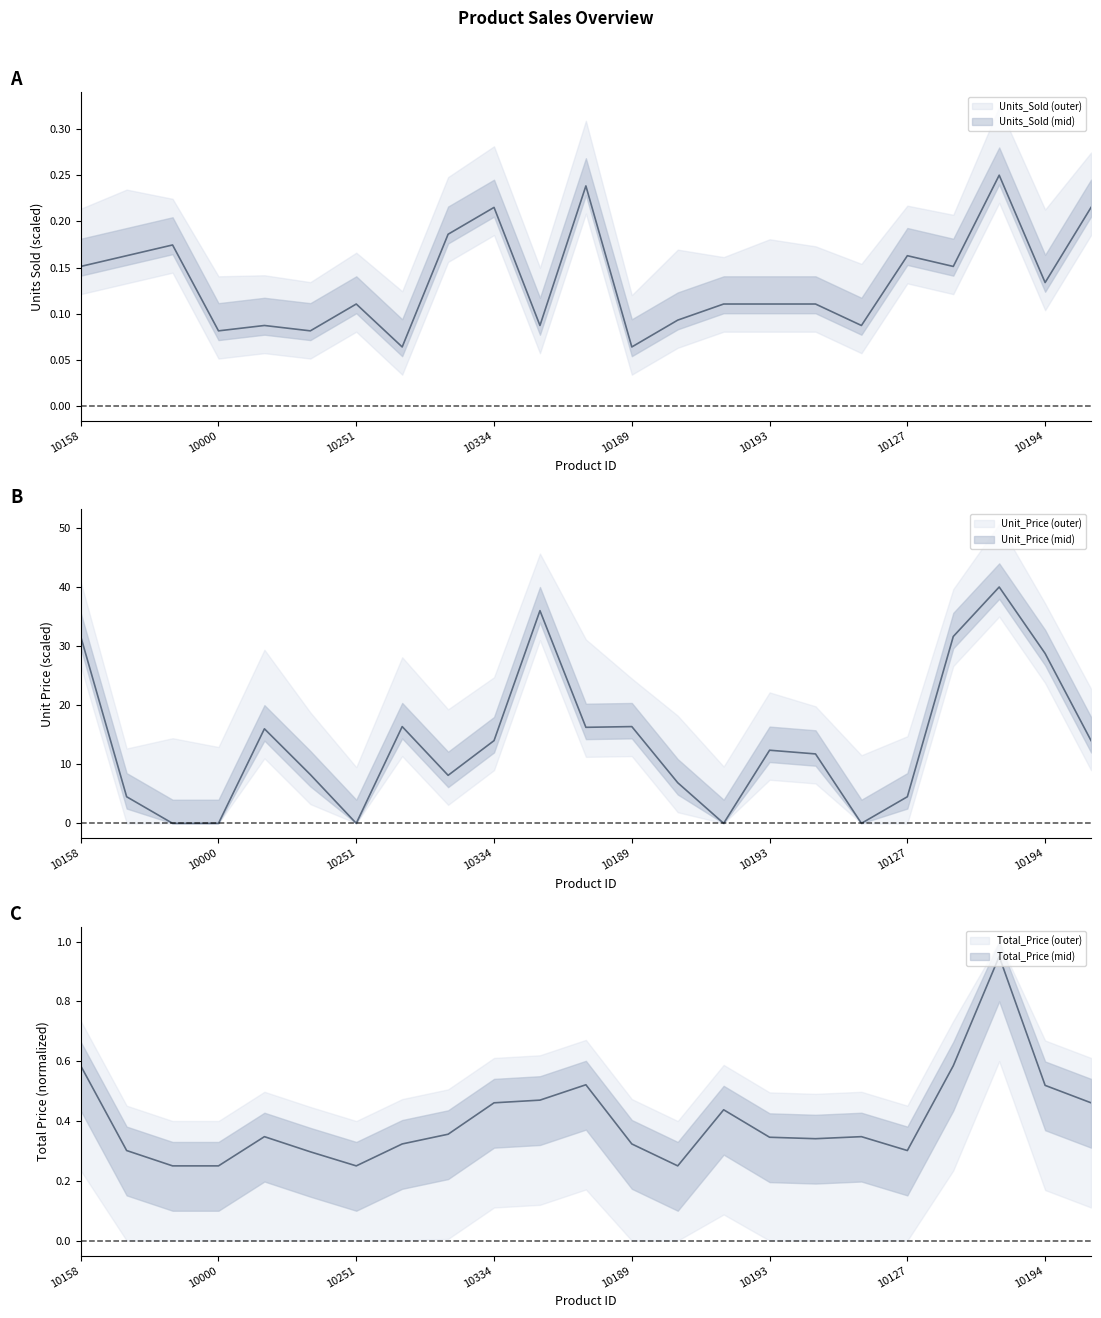

At which label does Units_Sold reach its peak?

10234